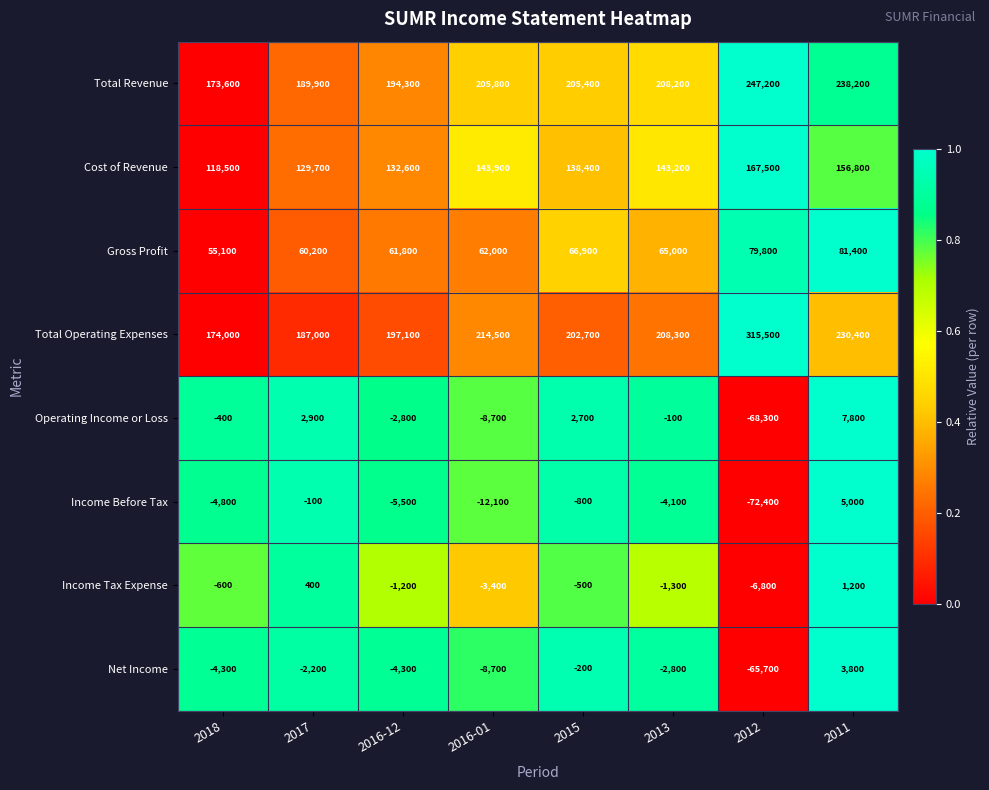

Which series has the largest total across all categories?

Total Operating Expenses